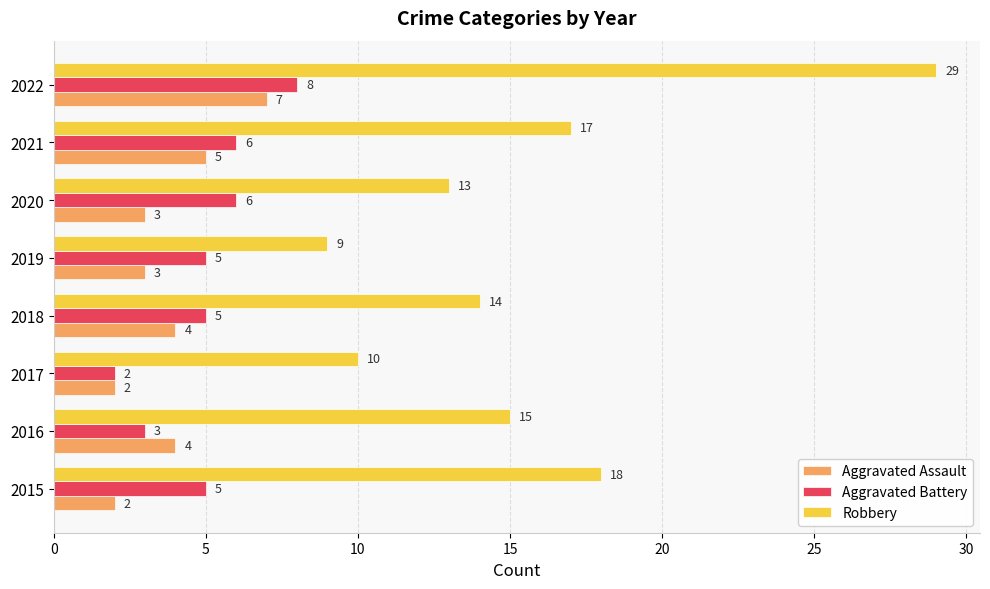

What is the difference between the maximum and minimum values in the Aggravated Assault series?

5